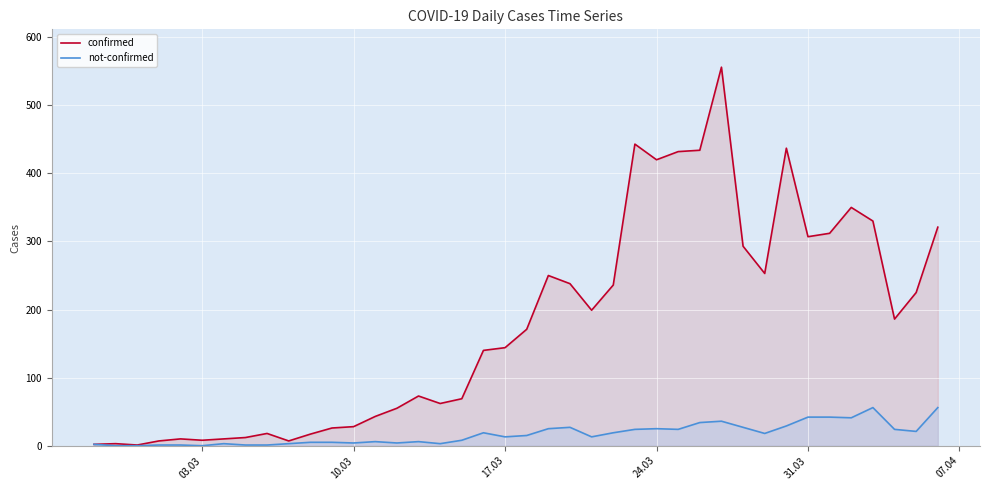

At 31.03, list the series in order from smallest to largest.

not-confirmed, confirmed